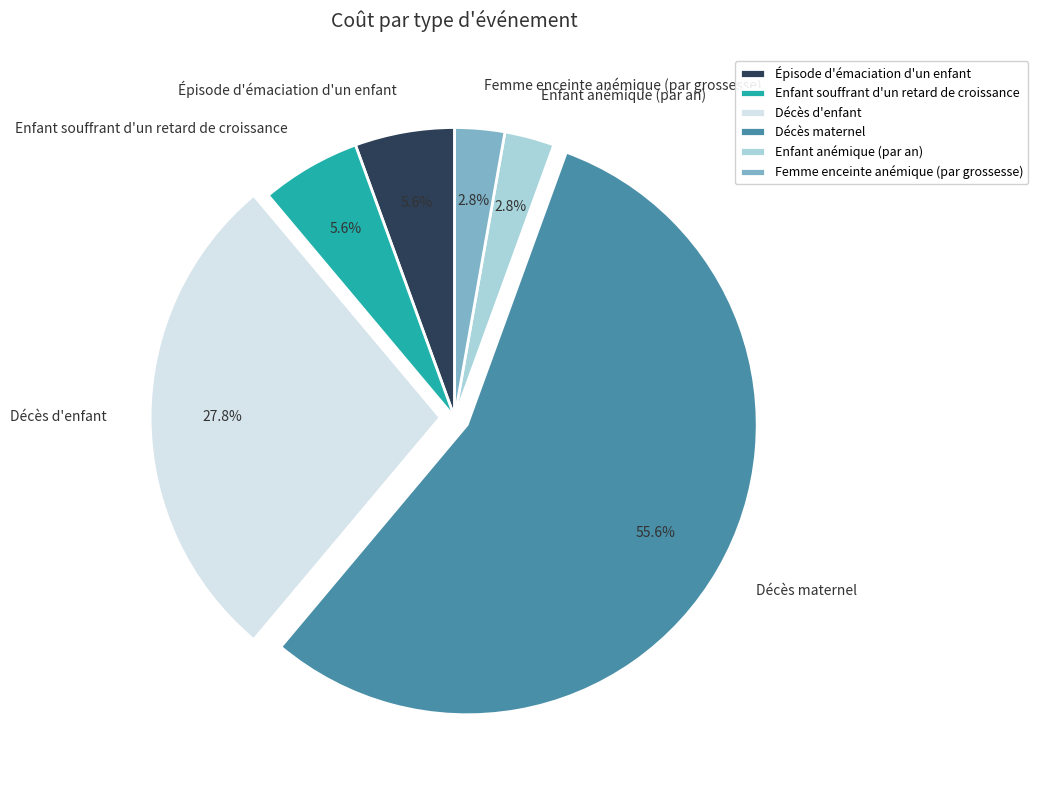

Does Décès maternel account for over 50% of the chart?

Yes